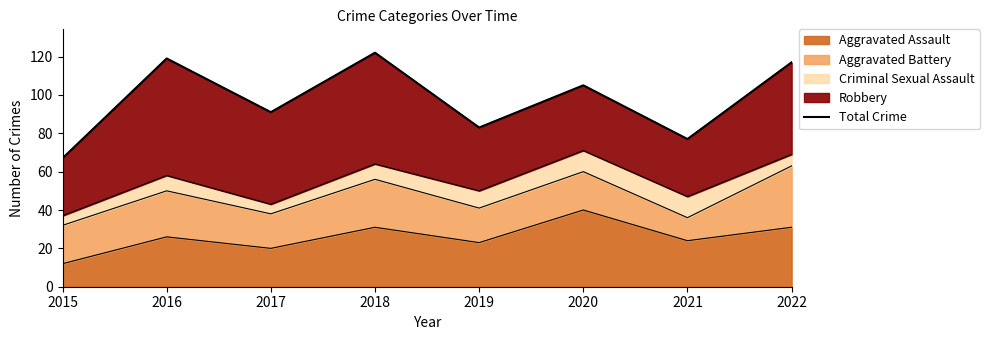

What is the difference between the second highest and minimum values?

52